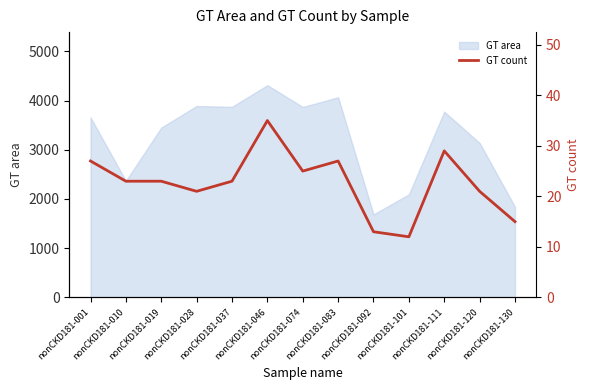

What is the smallest value displayed?

12